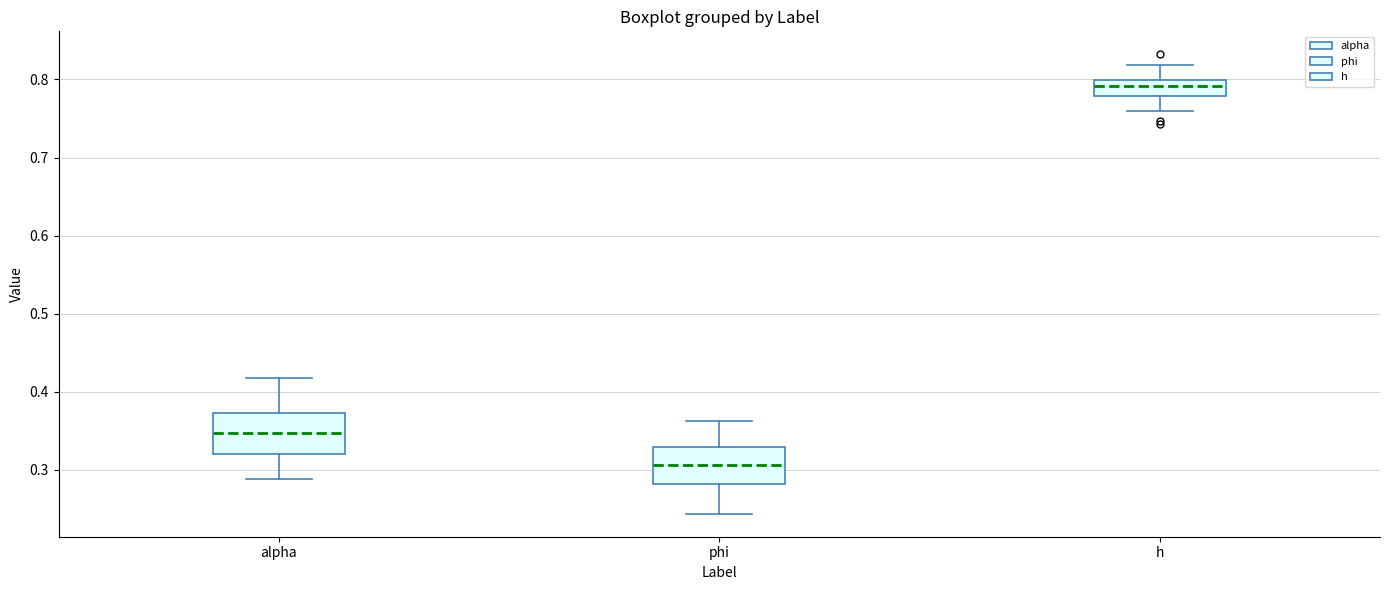

Reading left to right, transcribe this box plot: for each box, give where its median line is, the range the box spans, and where its two whiskers end, as read against the y-axis. The values are not printed on the chart, so give them approximately, as read against the axis.

alpha: median 0.35, box 0.32 to 0.37, whiskers 0.29 to 0.42
phi: median 0.31, box 0.28 to 0.33, whiskers 0.24 to 0.36
h: median 0.79, box 0.78 to 0.80, whiskers 0.76 to 0.82